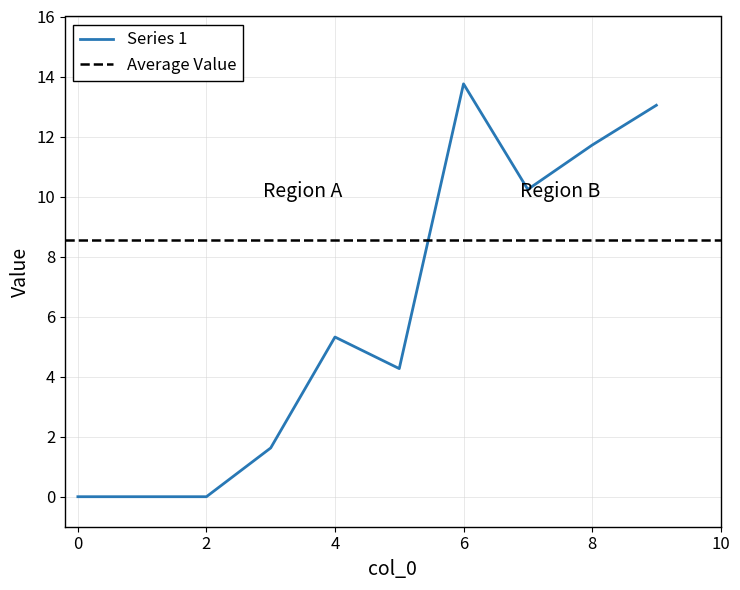

Is it true that the value at 8 is 18.7?

False